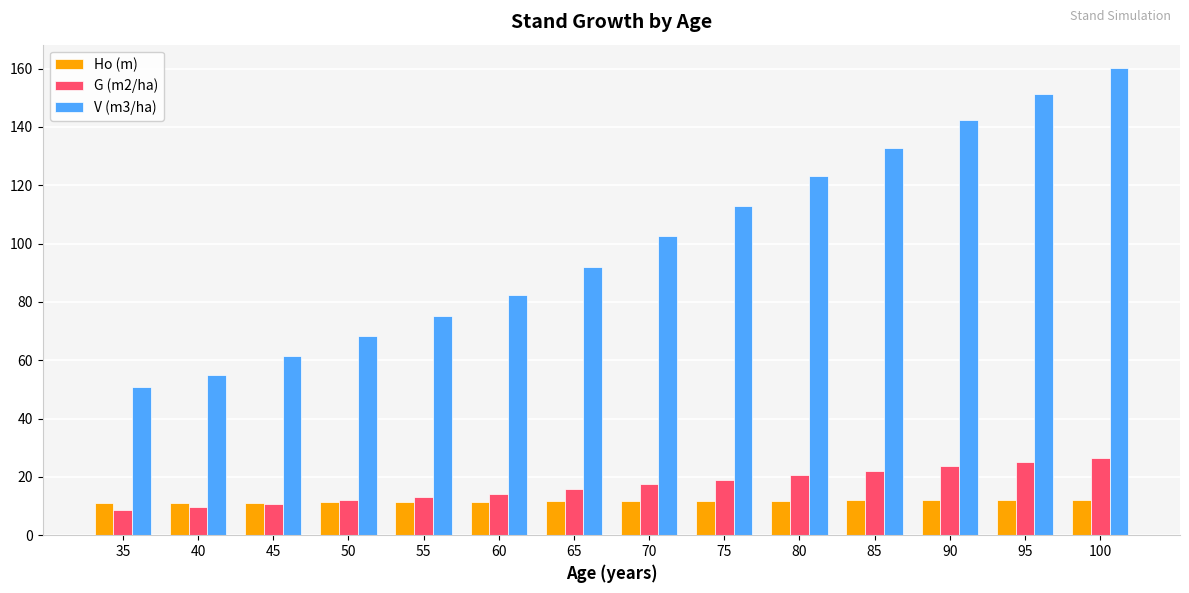

Which series changed the most between 75 and 100?

V (m3/ha)